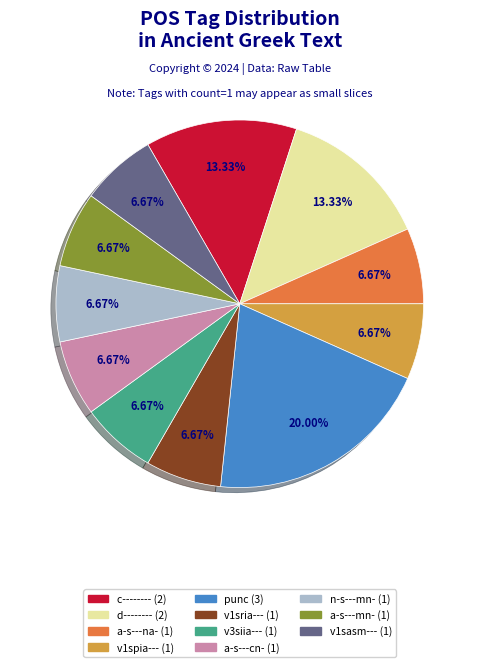

Is it true that a-s---cn- is 7% of the pie?

True